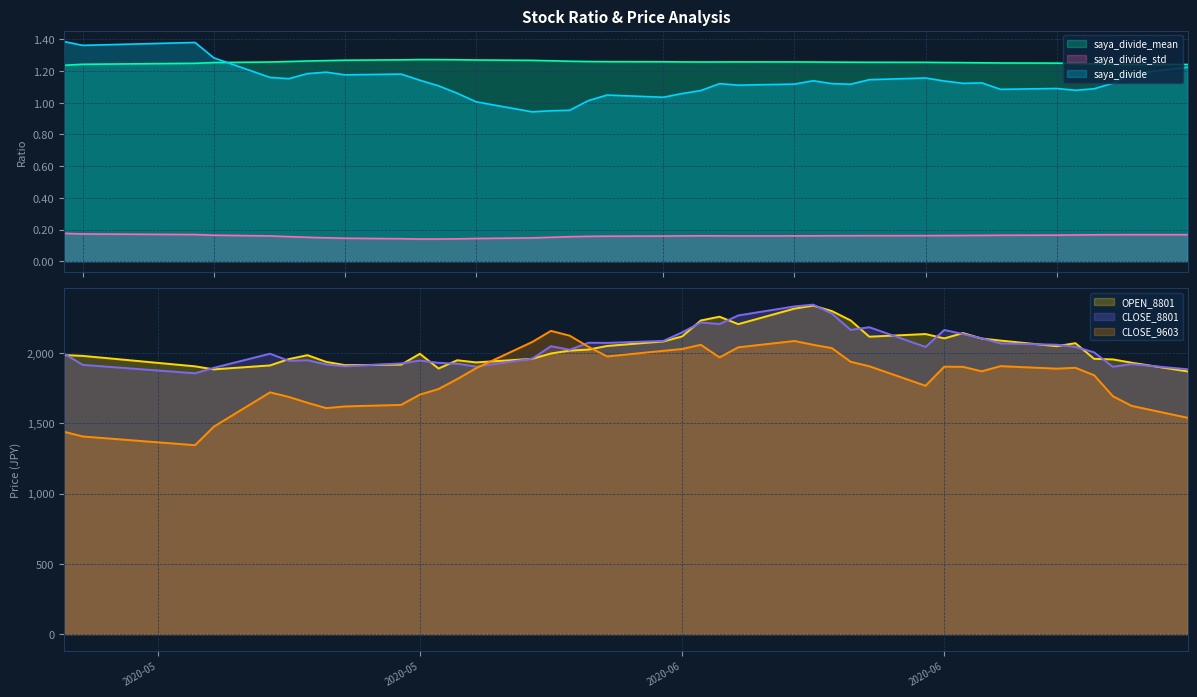

How many values in the OPEN_8801 series exceed 2018?

20